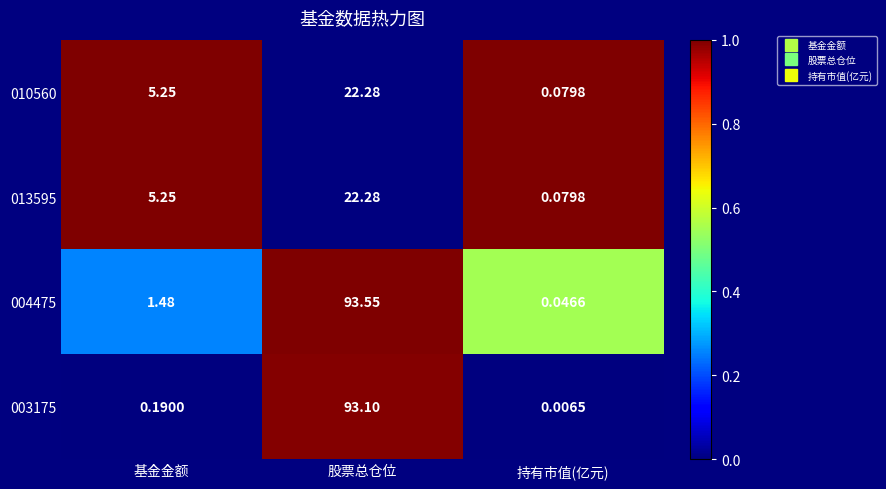

Rank the categories by 010560 value from lowest to highest.

持有市值(亿元), 基金金额, 股票总仓位